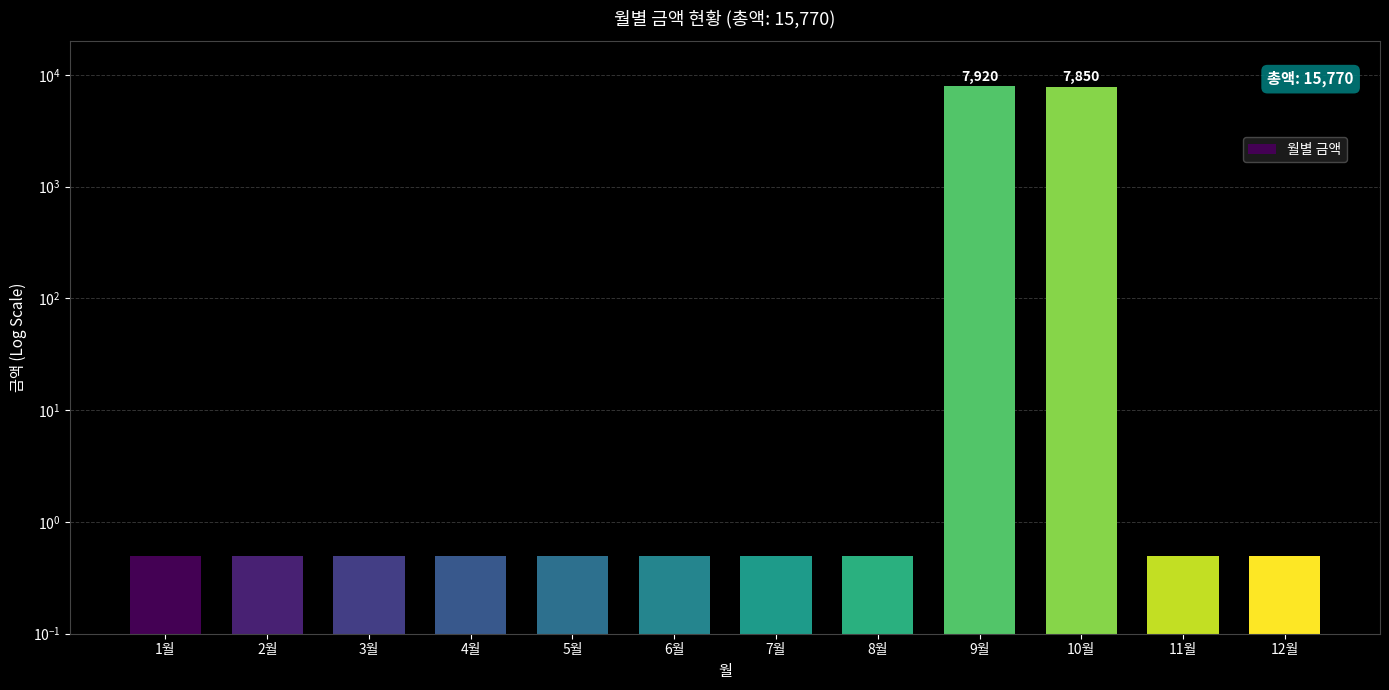

What is the label of the 2nd bar from the left?

2월